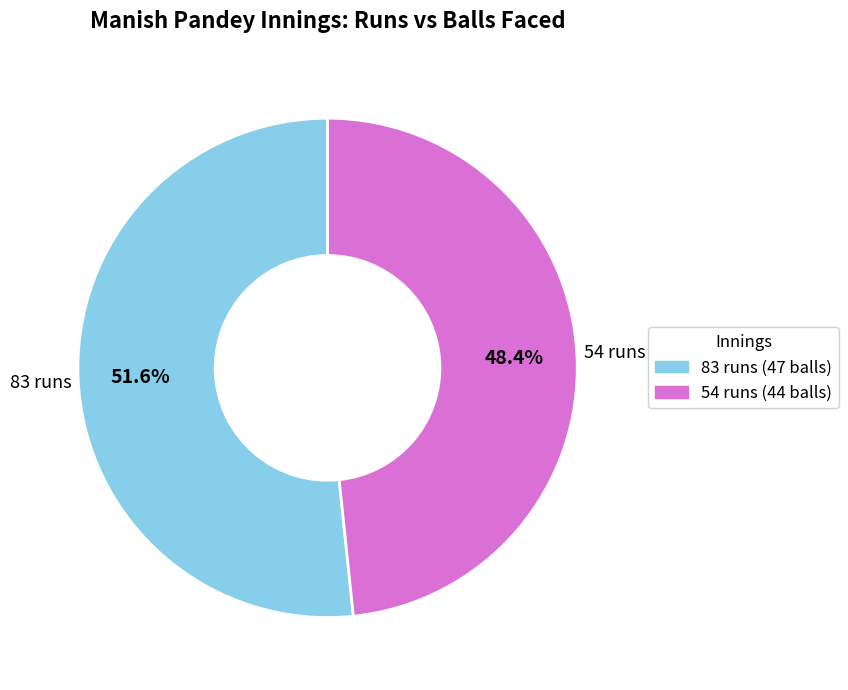

True or false: 83 accounts for 52% of the total.

True